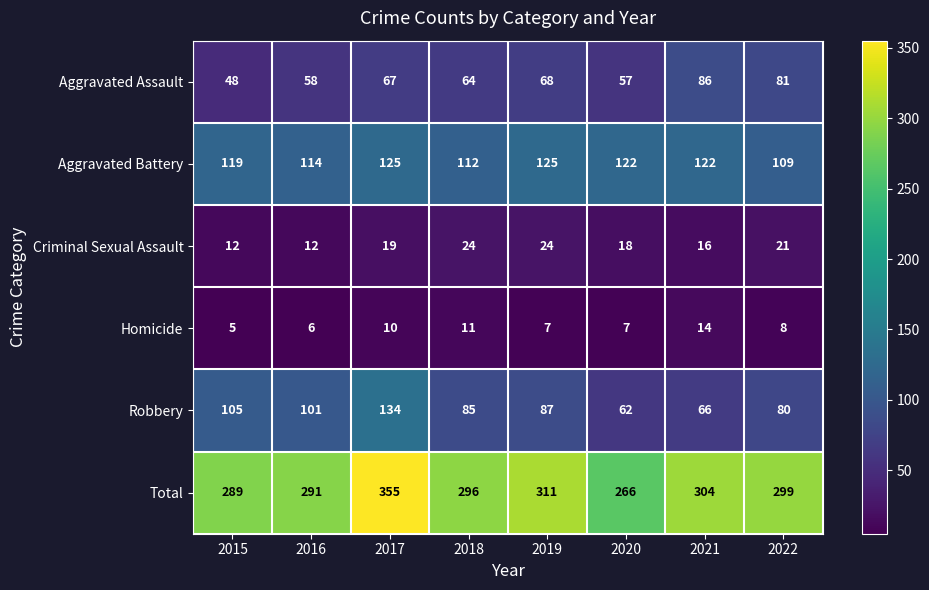

At which label is Aggravated Battery closest to 117?

2015